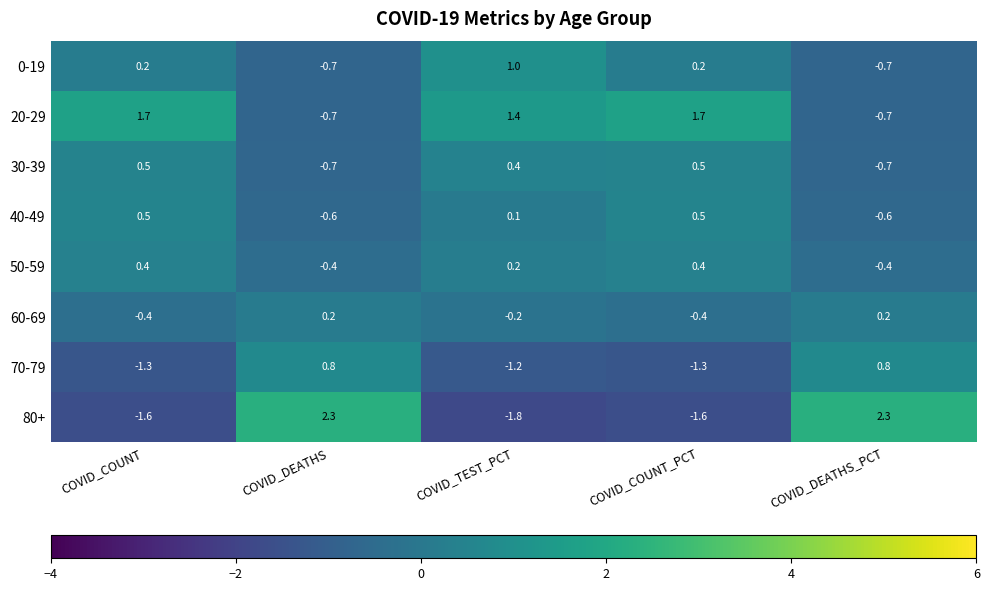

What is the sum of all 60-69 values?

-0.6